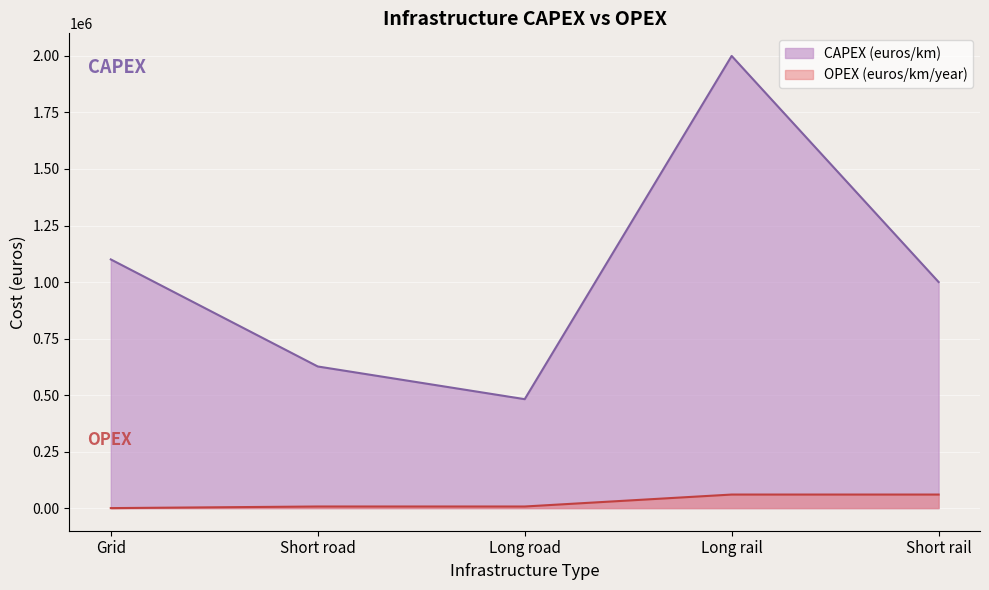

What is the change in value from Grid to Long rail?

+900000.0